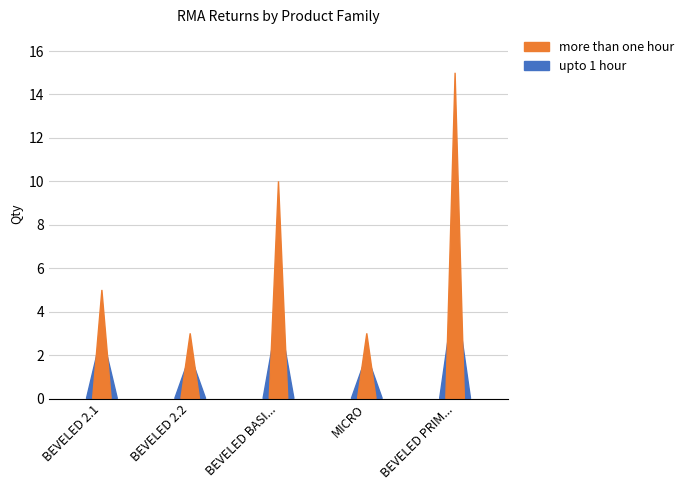

Are the bars horizontal?

No